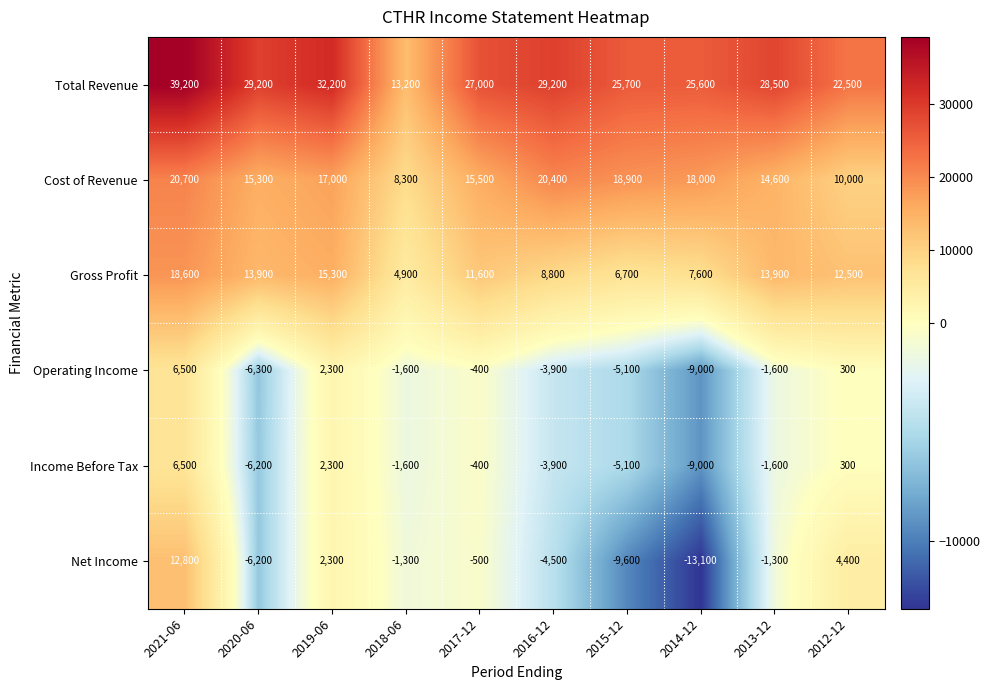

Between 2019-06 and 2015-12, which series saw the biggest shift?

Net Income